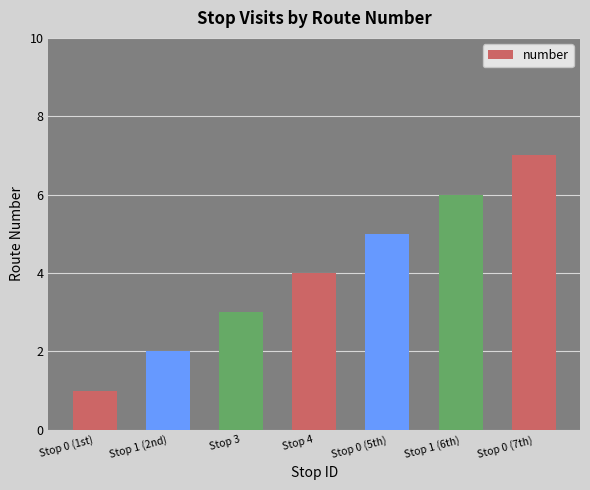

Where is the data nearest to the value 4?

Stop 4